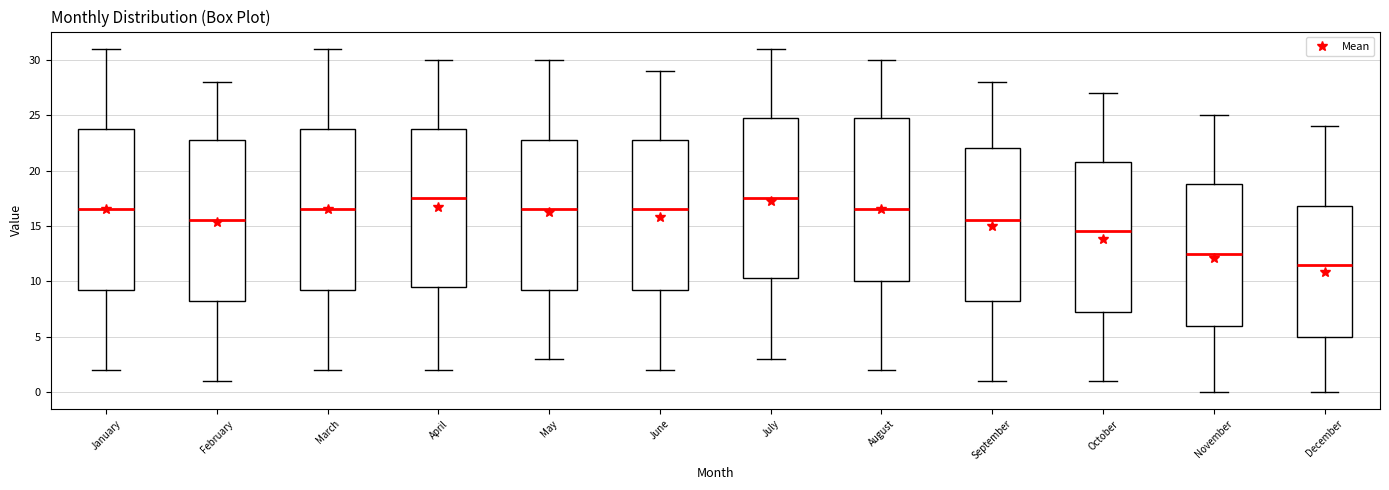

Reading left to right, read every box against the y-axis: the position of its median line, the range the box covers, and the ends of its whiskers. The values are not printed on the chart, so give them approximately, as read against the axis.

January: median 16.5, box 9.5 to 24.0, whiskers 2.0 to 31.0
February: median 15.5, box 8.5 to 23.0, whiskers 1.0 to 28.0
March: median 16.5, box 9.5 to 24.0, whiskers 2.0 to 31.0
April: median 17.5, box 9.5 to 24.0, whiskers 2.0 to 30.0
May: median 16.5, box 9.5 to 23.0, whiskers 3.0 to 30.0
June: median 16.5, box 9.5 to 23.0, whiskers 2.0 to 29.0
July: median 17.5, box 10.5 to 25.0, whiskers 3.0 to 31.0
August: median 16.5, box 10.0 to 25.0, whiskers 2.0 to 30.0
September: median 15.5, box 8.5 to 22.0, whiskers 1.0 to 28.0
October: median 14.5, box 7.5 to 21.0, whiskers 1.0 to 27.0
November: median 12.5, box 6.0 to 19.0, whiskers 0.0 to 25.0
December: median 11.5, box 5.0 to 17.0, whiskers 0.0 to 24.0